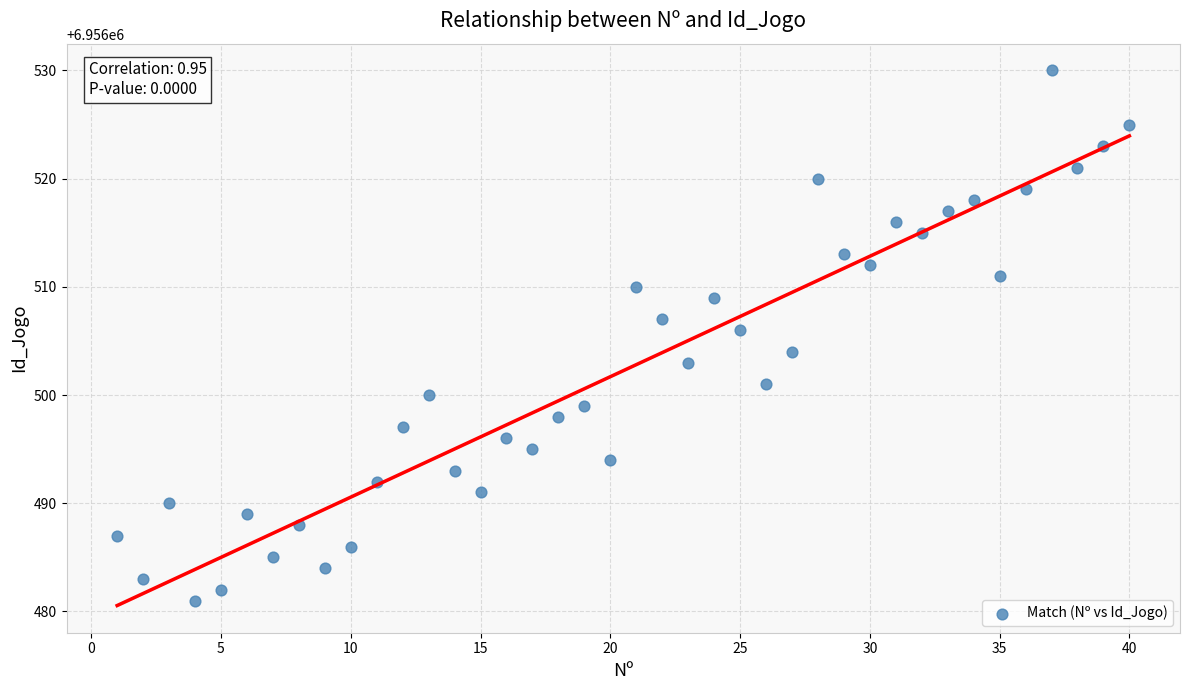

What is the range of X values (max minus min)?

39